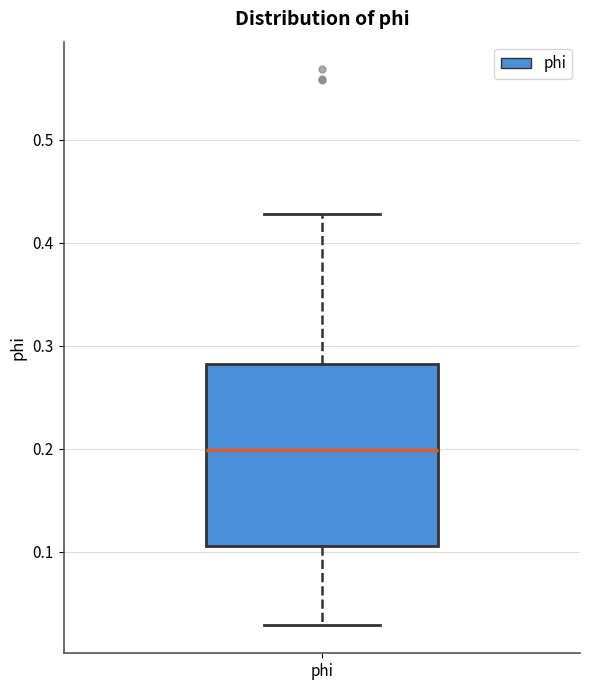

Transcribe this box plot: give where the median line is, the range the box spans, and where the two whiskers end, as read against the y-axis. The values are not printed on the chart, so give them approximately, as read against the axis.

median 0.20, box 0.11 to 0.28, whiskers 0.03 to 0.43